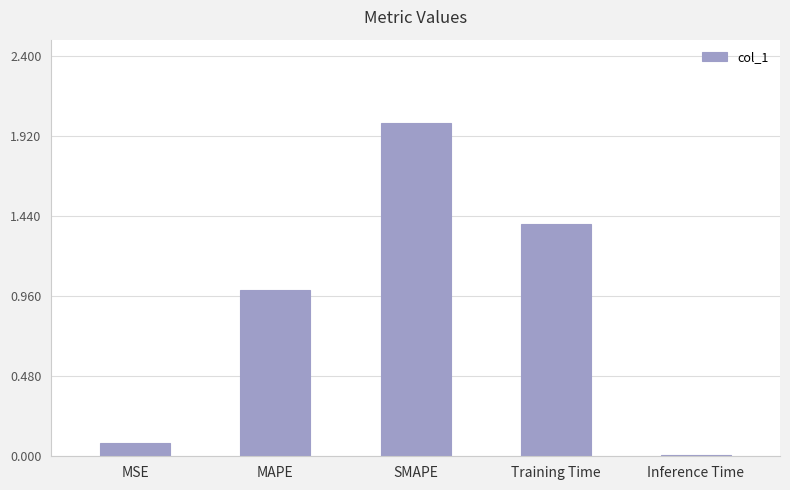

What is the label of the 1st bar from the right?

Inference Time